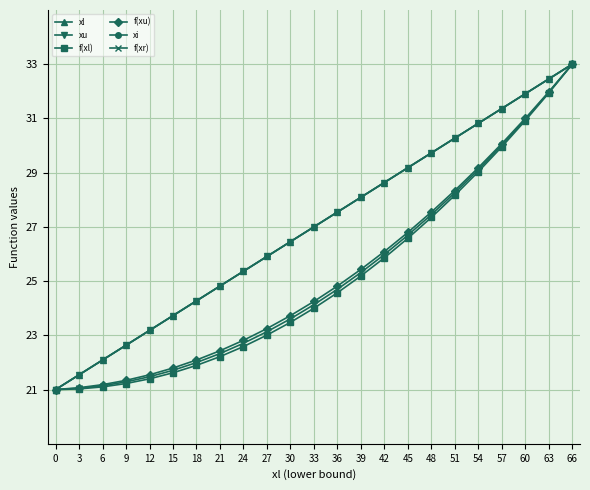

Is this an area chart (filled region under the line)?

No